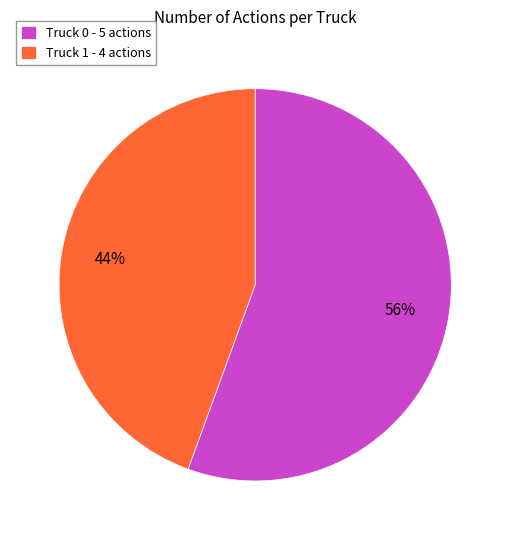

Is the sum of Truck 0 - 5 actions and Truck 1 - 4 actions greater than half?

Yes